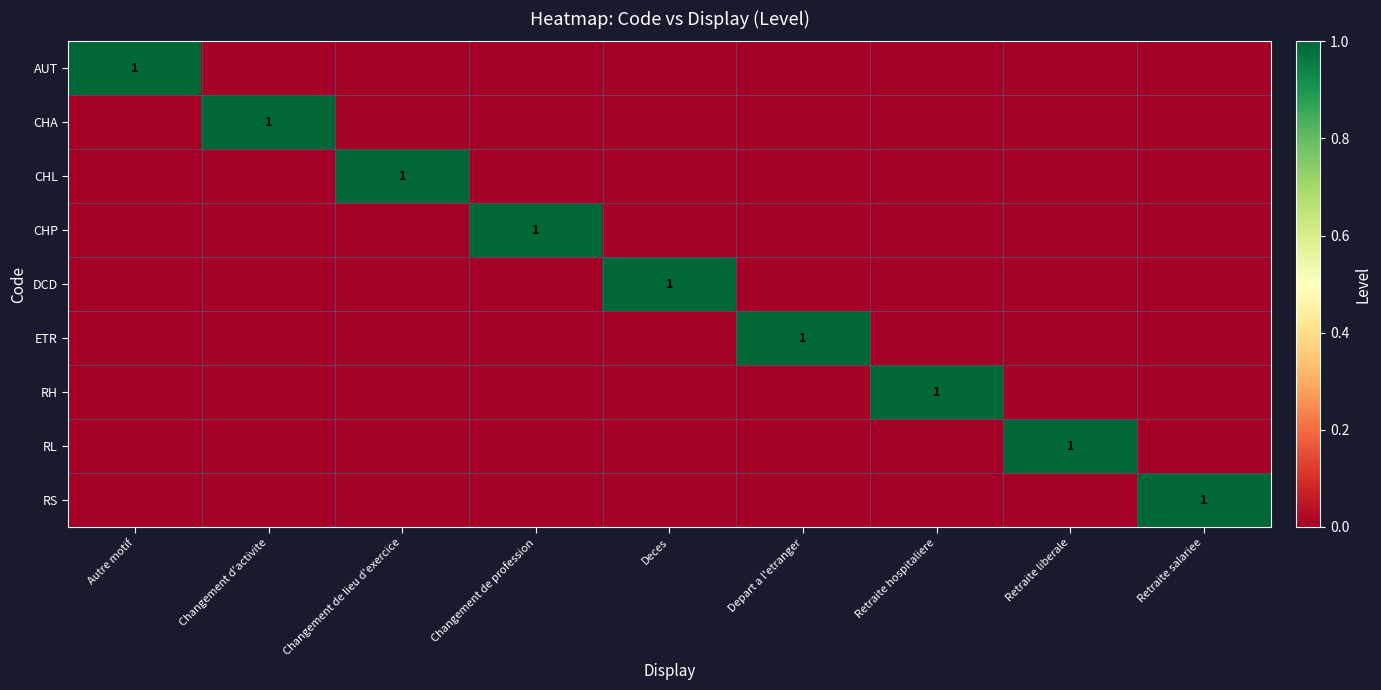

Is it true that DCD equals 1 at Deces?

True